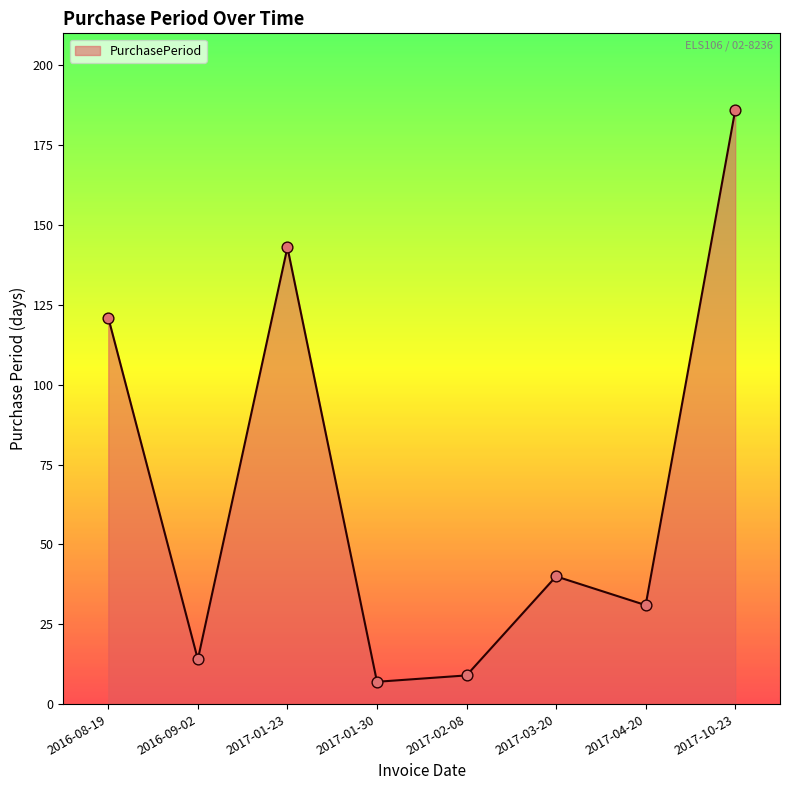

Between 2017-03-20 and 2016-09-02, which is larger?

2017-03-20